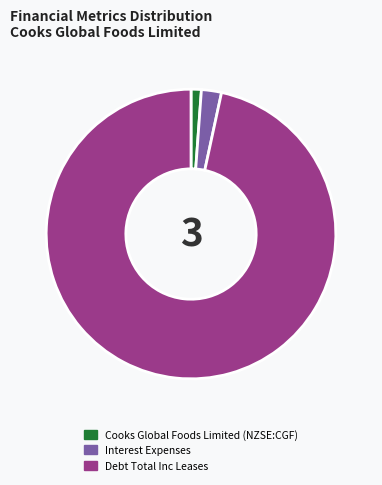

The Cooks Global Foods Limited (NZSE:CGF) slice represents 1% of the pie. True or false?

True